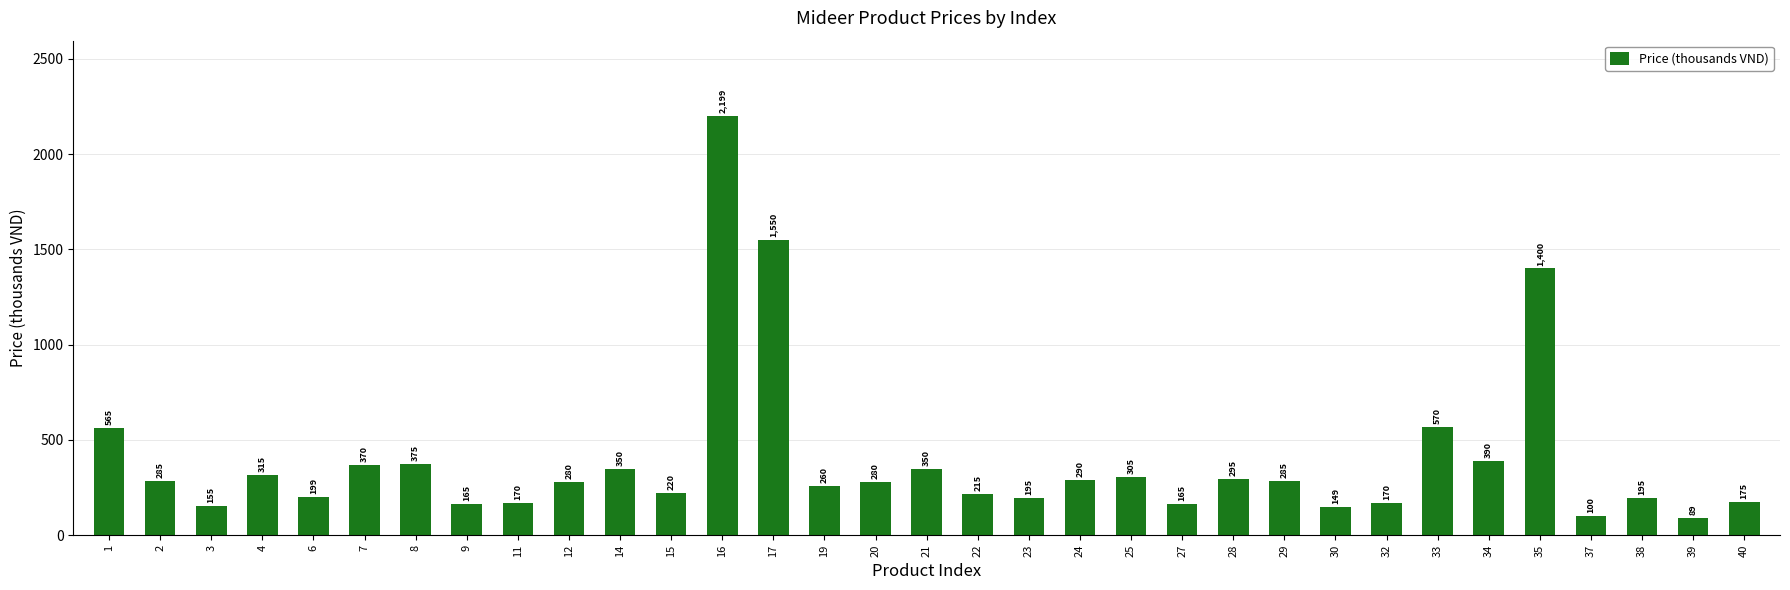

True or false: the data shows 165 at 27.

True